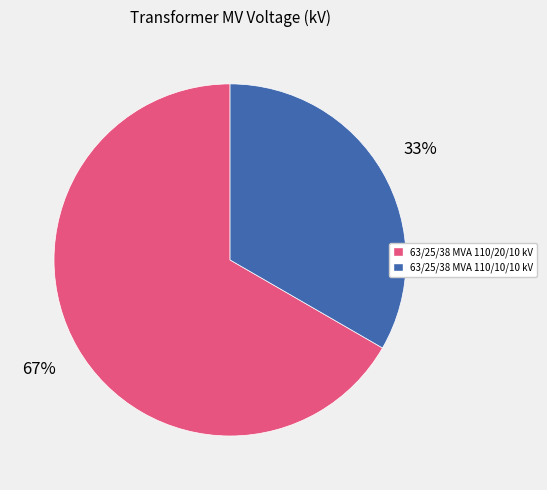

To the nearest percent, what portion does 63/25/38 MVA 110/20/10 kV represent?

67%